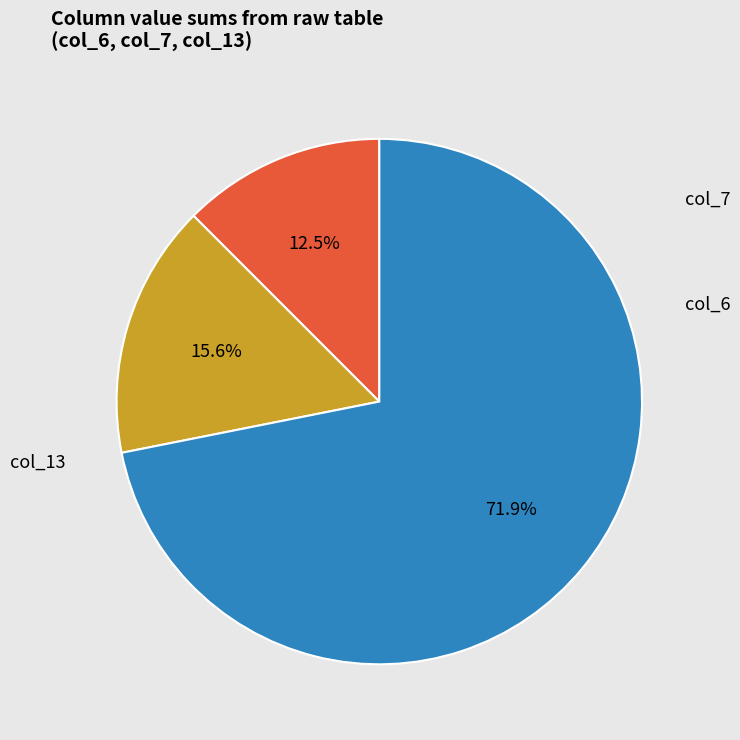

Does any single category account for the majority?

Yes